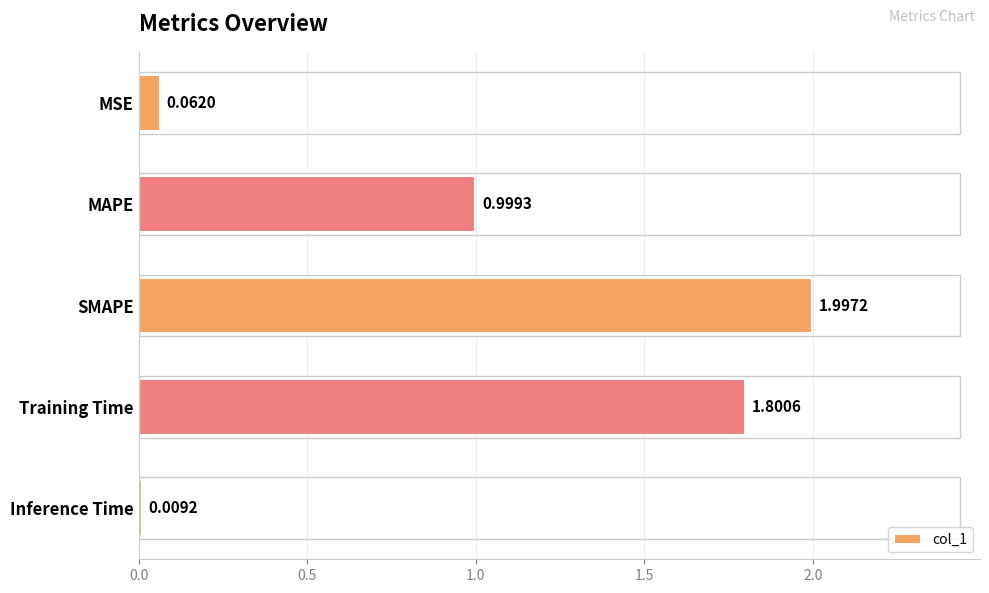

Which label corresponds to the largest value in the chart?

SMAPE